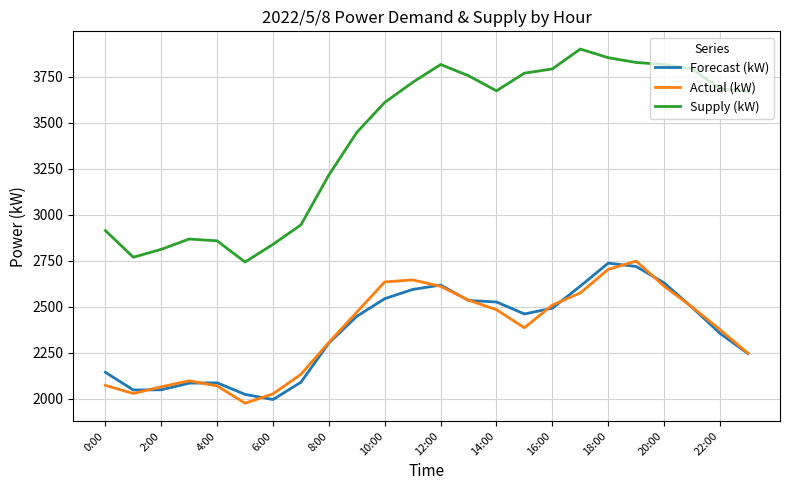

At how many categories does at least one series exceed 3001?

16